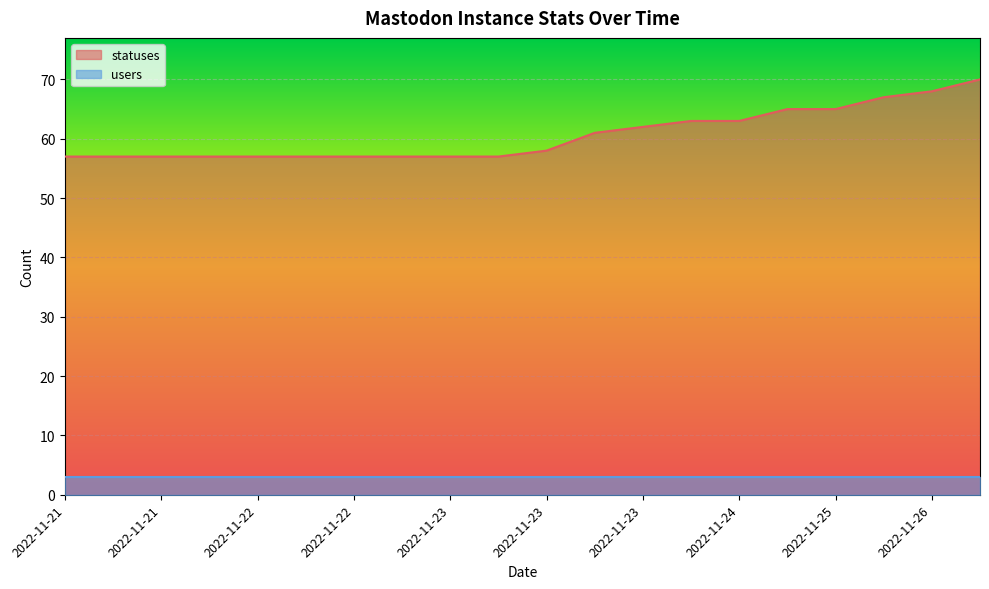

True or false: the data has more than 0 interior local peaks.

False